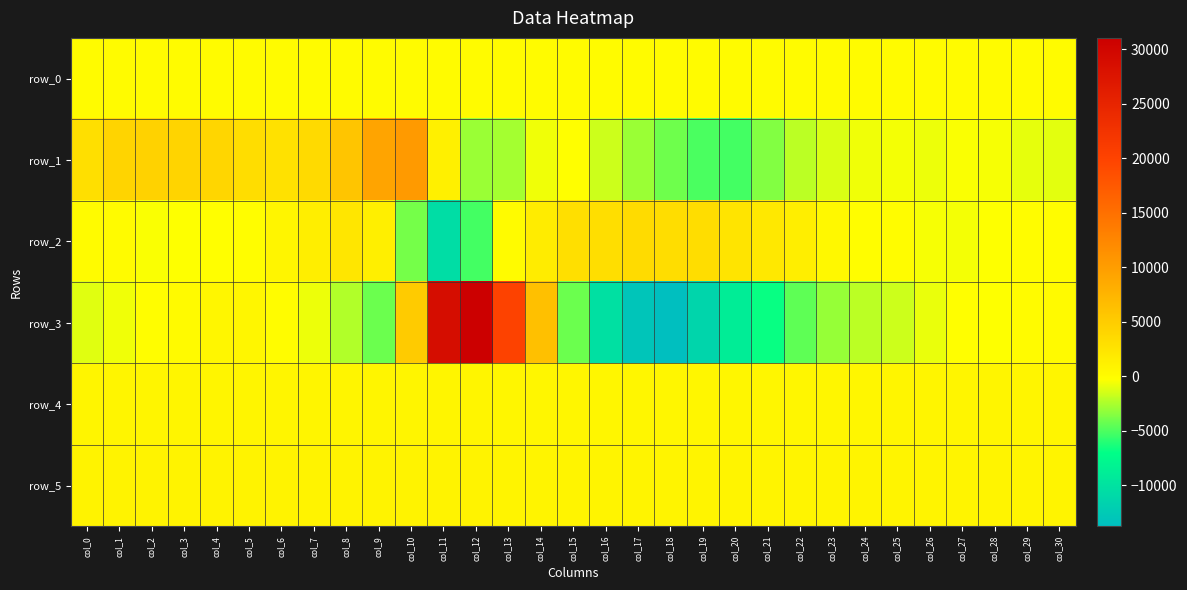

Reading left to right, what are all the values shown in this chart?

row_0: 55.7	55.7	55.7	55.7	55.8	55.9	55.9	55.9	56.0	56.1	56.1	56.2	56.2	56.3	56.3	56.4	56.4	56.5	56.5	56.6	56.6	56.7	56.7	56.8	56.9	56.9	56.9	57.0	57.1	57.1	57.1
row_1: 3054.0	4201.0	4440.0	4281.0	3942.0	3164.0	2871.0	3501.0	5771.0	9278.0	10406.0	1285.0	-2970.0	-2704.0	-670.0	-211.0	-1647.0	-2946.0	-4106.0	-5017.0	-5235.0	-3531.0	-2042.0	-1228.0	-685.0	-554.0	-748.0	-417.0	-503.0	-878.0	-1024.0
row_2: 5.0	69.0	-437.0	-266.0	-221.0	-152.0	726.0	1455.0	2322.0	1394.0	-3903.0	-10541.0	-5216.0	47.0	1740.0	2980.0	3094.0	3438.0	3219.0	3152.0	2533.0	2023.0	1419.0	424.0	-105.0	-34.0	-441.0	-606.0	-272.0	-14.0	-39.0
row_3: -1119.0	-700.0	-111.0	240.0	674.0	554.0	-29.0	-763.0	-2345.0	-4133.0	5158.0	28810.0	31052.0	20075.0	6325.0	-4197.0	-10199.0	-13012.0	-13737.0	-11369.0	-8797.0	-6815.0	-4539.0	-3061.0	-2087.0	-1621.0	-875.0	-236.0	-274.0	111.0	209.0
row_4: 728.0	730.0	733.0	736.0	742.0	734.0	732.0	733.0	741.0	758.0	760.0	752.0	724.0	672.0	648.0	641.0	643.0	651.0	663.0	655.0	661.0	670.0	683.0	688.0	690.0	699.0	700.0	704.0	713.0	707.0	711.0
row_5: 893.0	899.0	898.0	896.0	901.0	909.0	897.0	901.0	898.0	895.0	895.0	897.0	880.0	844.0	817.0	802.0	807.0	836.0	848.0	847.0	855.0	858.0	861.0	861.0	863.0	860.0	861.0	868.0	863.0	860.0	864.0